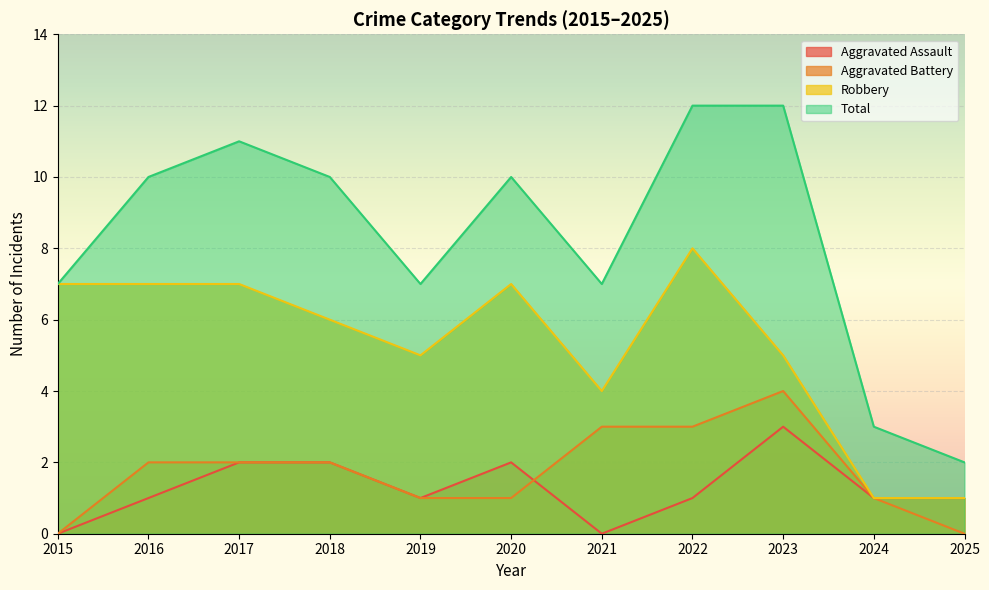

Rank the categories by Aggravated Assault value from lowest to highest.

2015, 2021, 2016, 2019, 2022, 2024, 2025, 2017, 2018, 2020, 2023